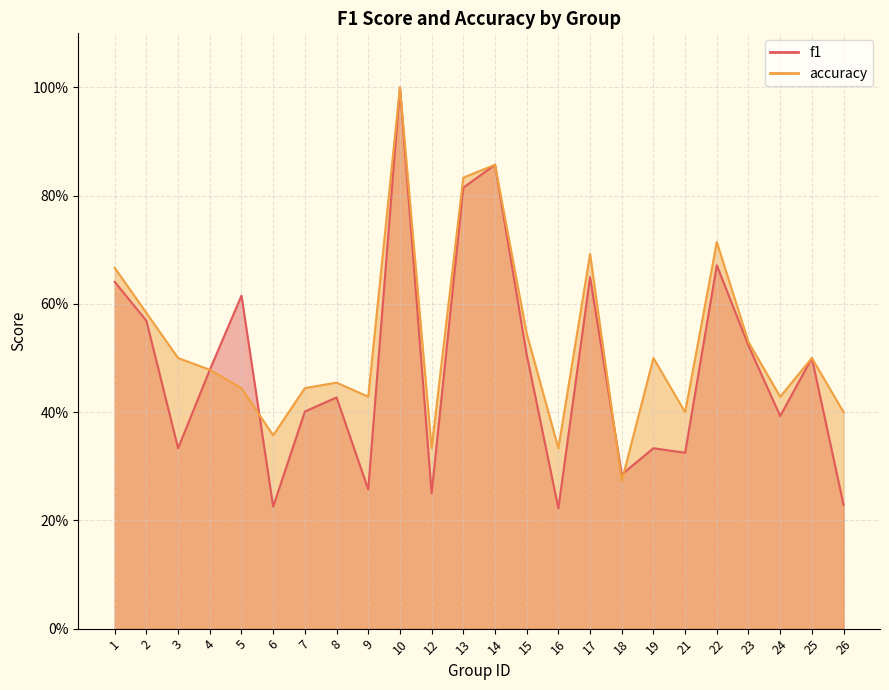

Does the chart display data point markers on the line(s)?

No